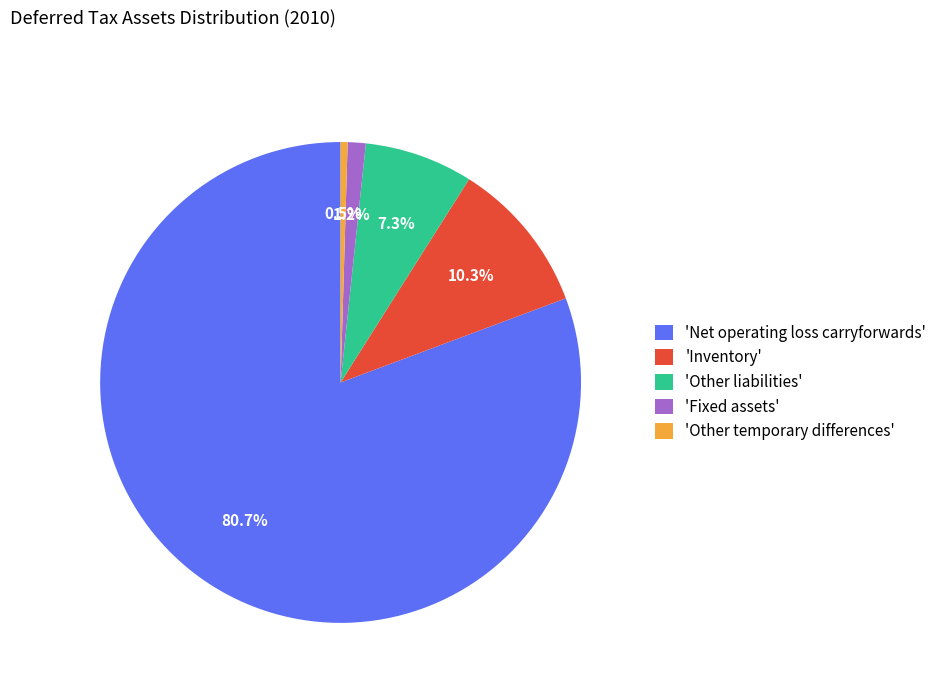

Rank the categories by value from lowest to highest.

'Other temporary differences', 'Fixed assets', 'Other liabilities', 'Inventory', 'Net operating loss carryforwards'